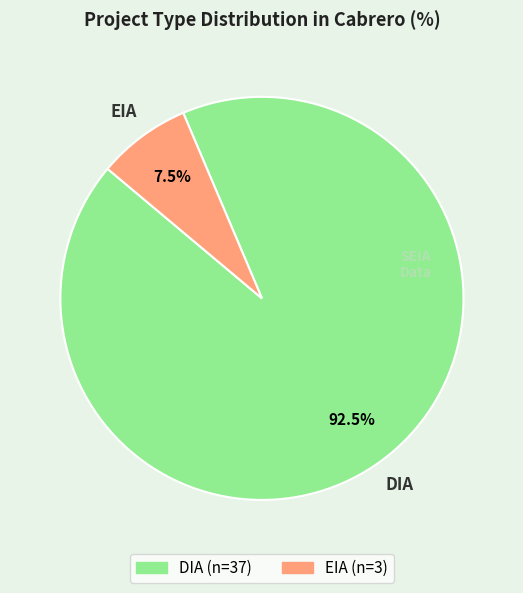

Rank the categories by value from highest to lowest.

DIA, EIA